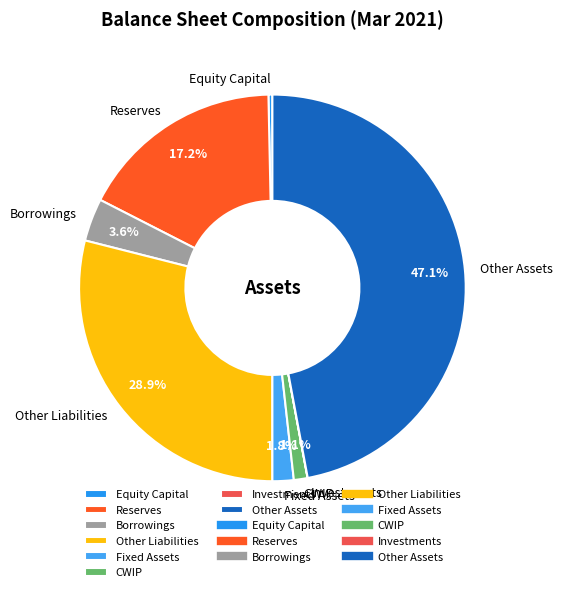

To the nearest percent, what is the difference between the largest and smallest slice percentages?

47%